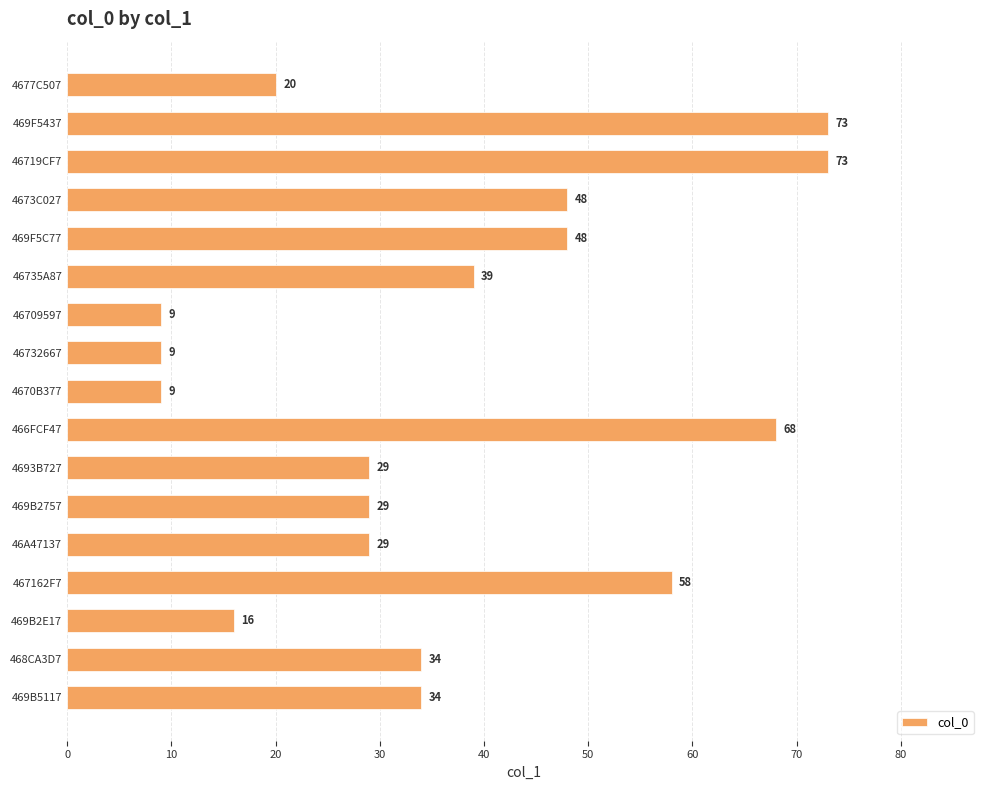

How many bars are there in total?

17